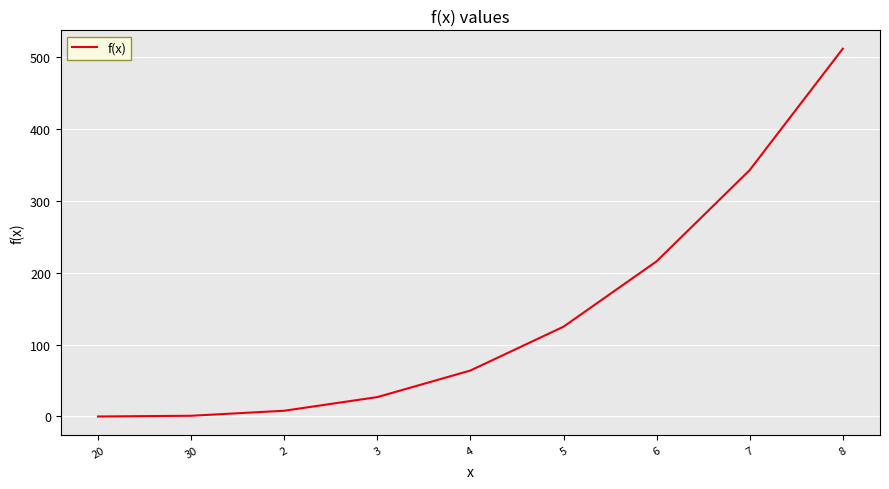

Which label corresponds to the largest value in the chart?

8